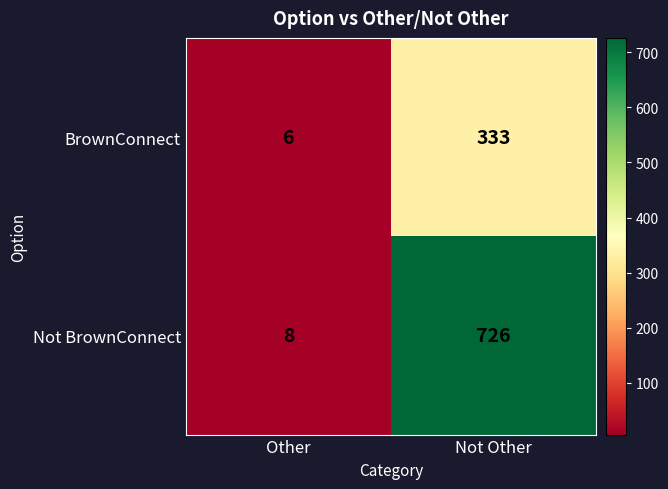

Which series has the widest spread of values?

Not BrownConnect